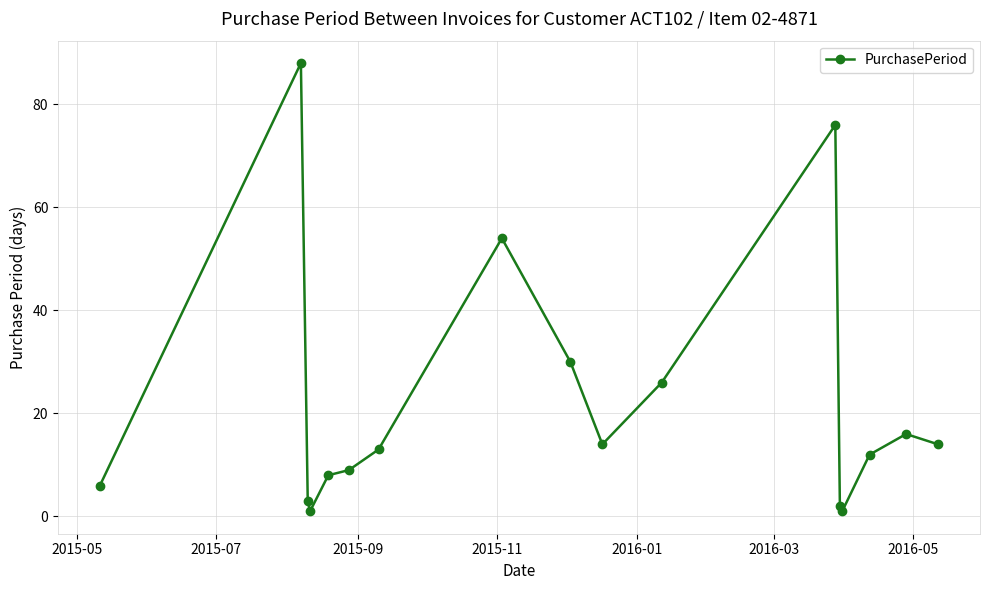

Count the number of data series in this chart.

1